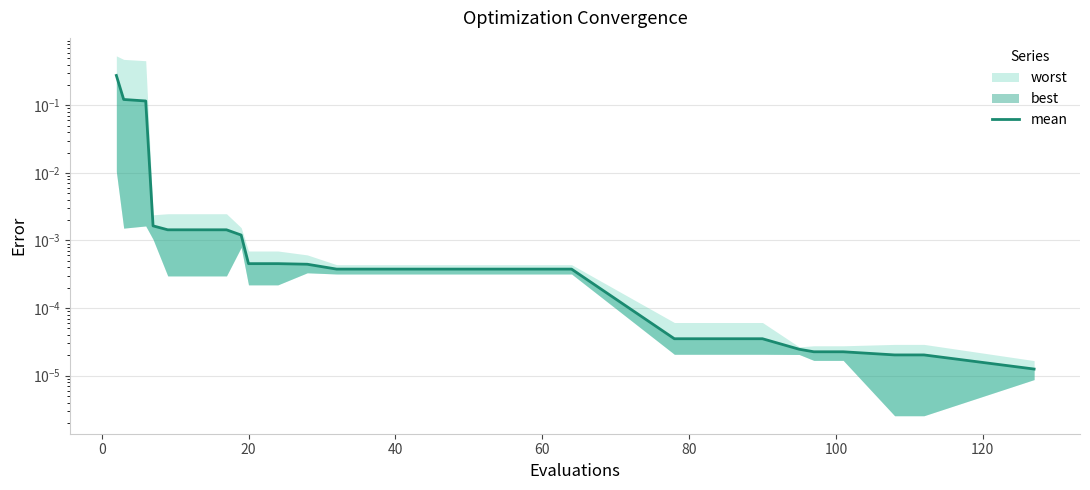

Reading left to right, what are all the values shown in this chart?

0.3	0.1	0.1	0.0	0.0	0.0	0.0	0.0	0.0	0.0	0.0	0.0	0.0	0.0	0.0	0.0	0.0	0.0	0.0	0.0	0.0	0.0	0.0	0.0	0.0	0.0	0.0	0.0	0.0	0.0